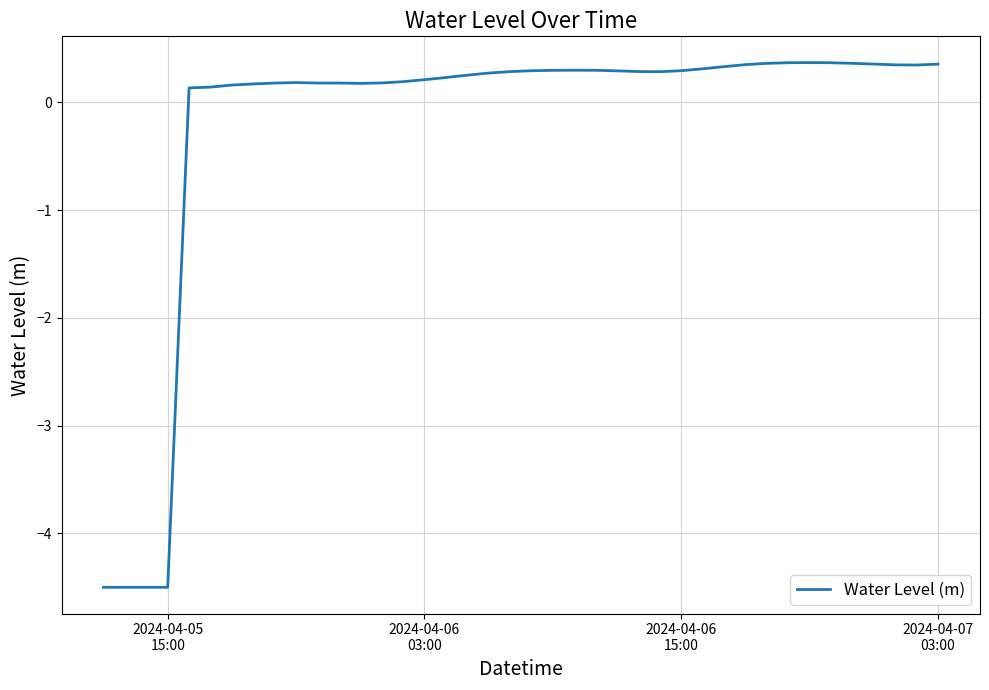

What is the minimum value shown in the chart?

-4.5